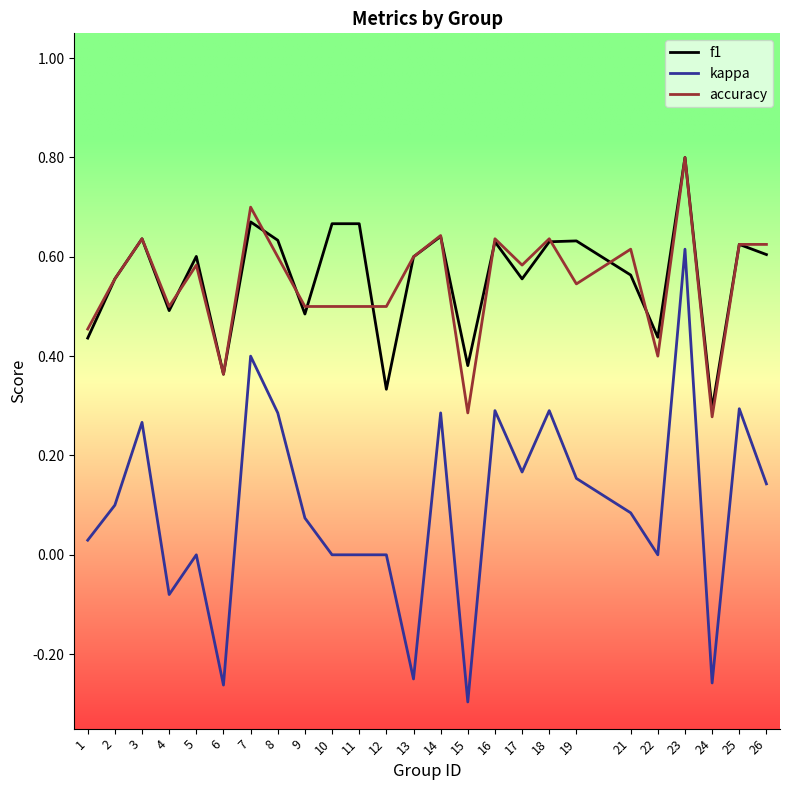

Which category has the lowest value in the f1 series?

24